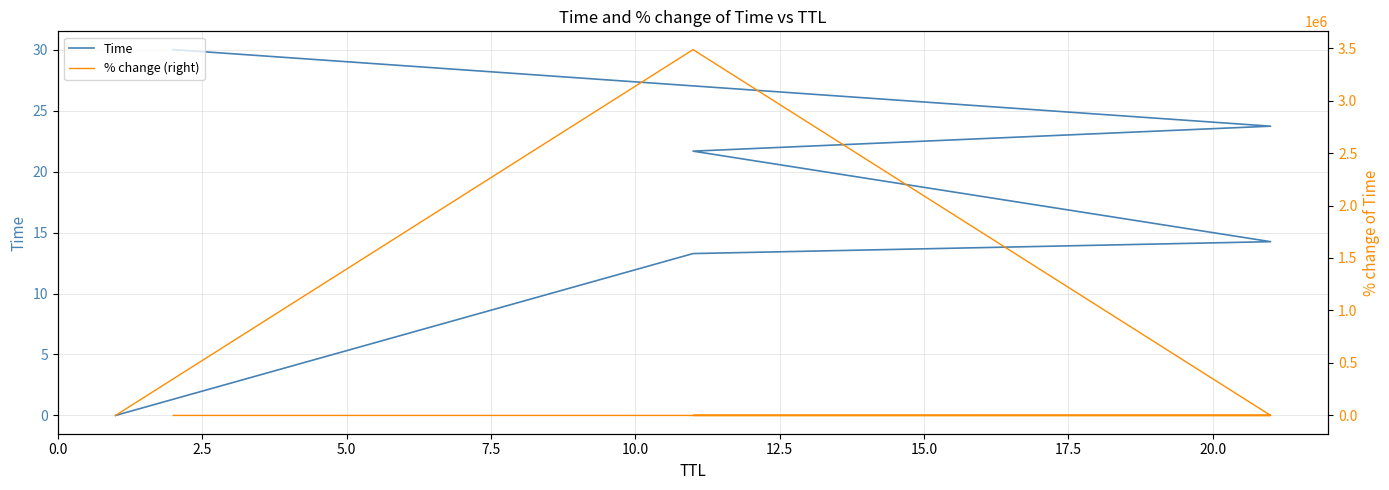

What is the difference between the maximum and minimum values in the Time series?

30.0